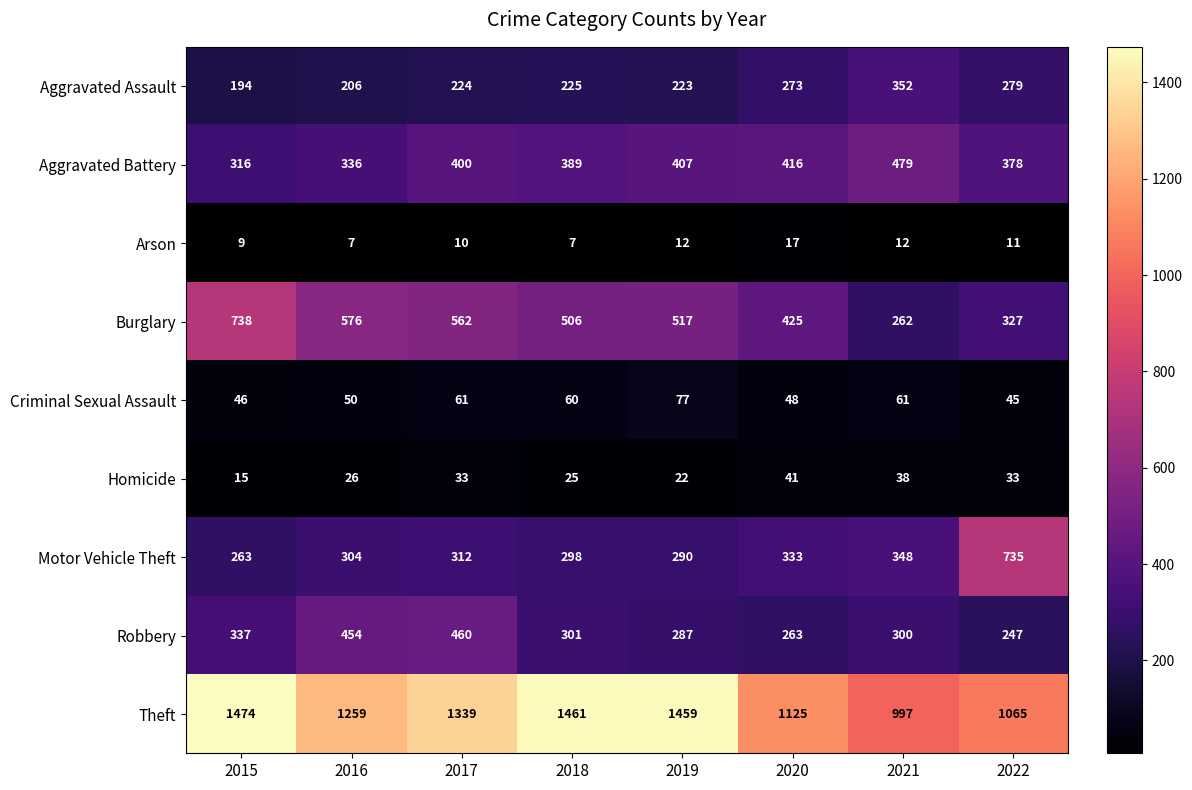

At which category is the sum across all series the highest?

2017